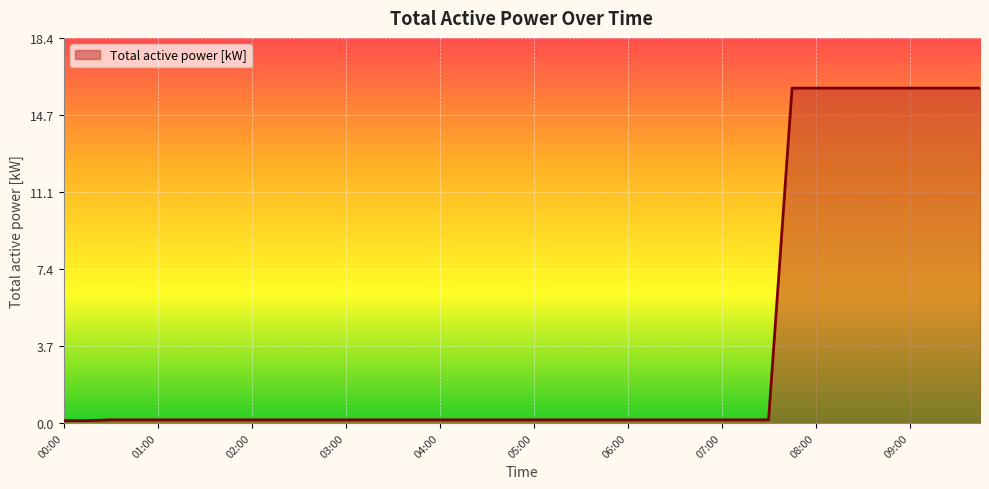

What is the smallest value displayed?

0.1